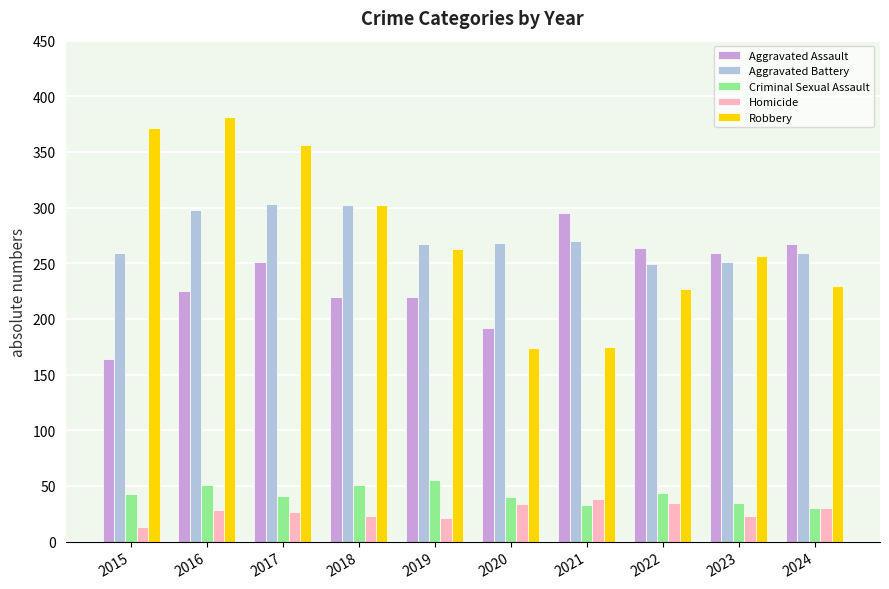

What is the value of the Homicide bar at the 8th from the left?

35